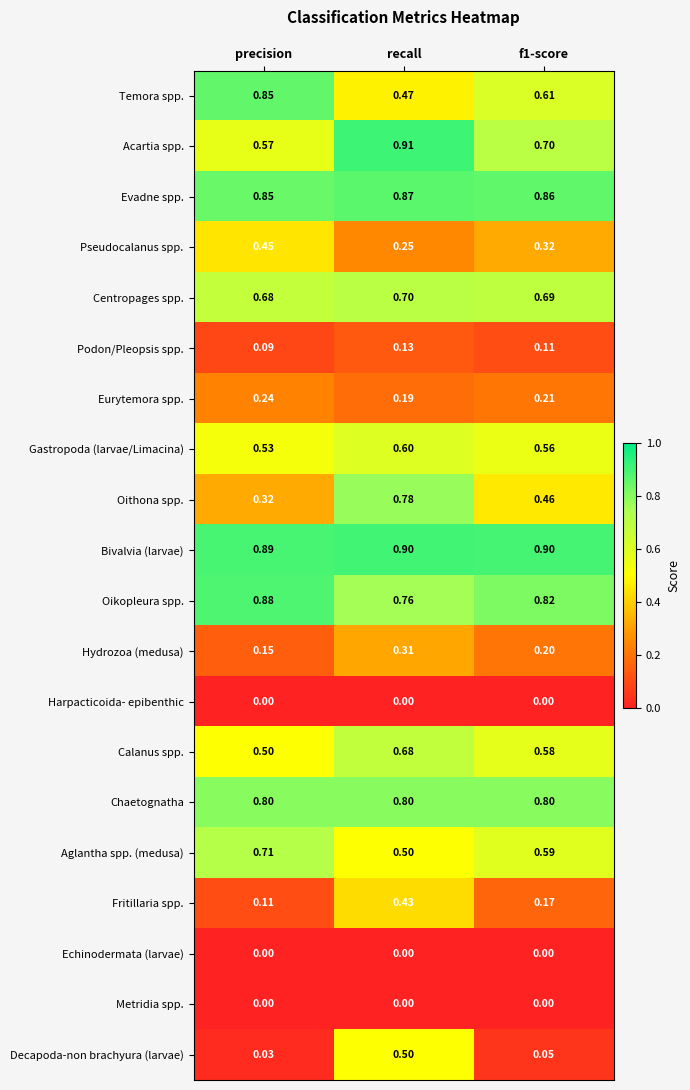

Where is Oikopleura spp. nearest to the value 0?

recall